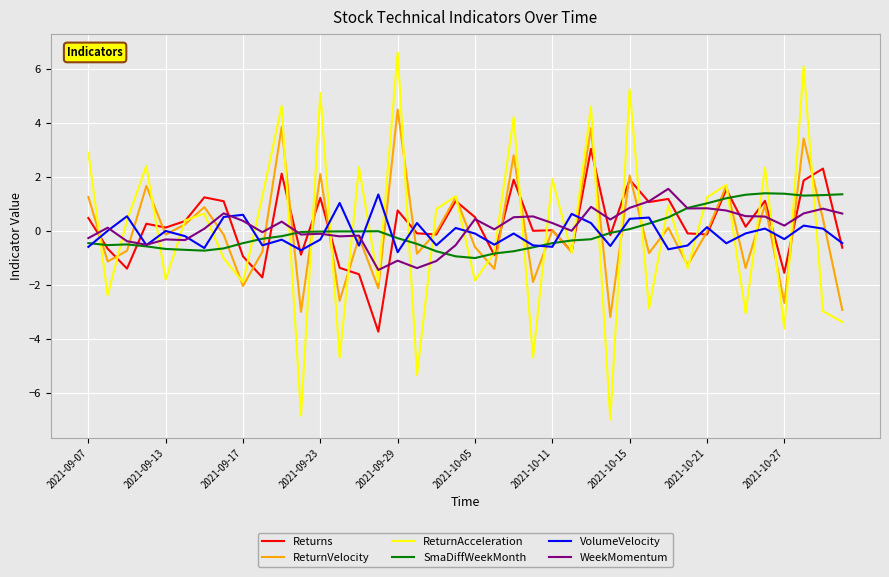

Which series has the widest spread of values?

ReturnAcceleration